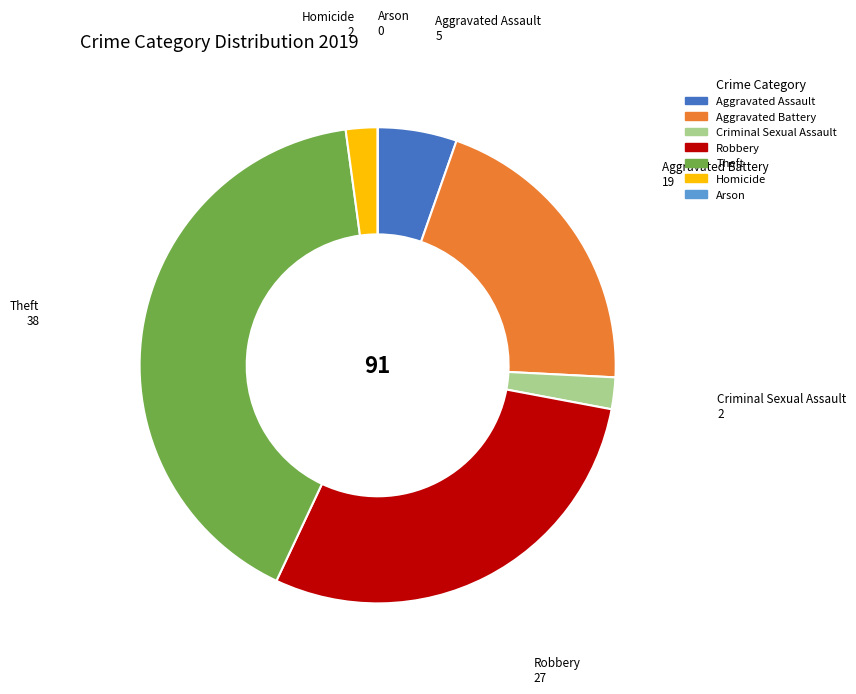

Between Criminal Sexual Assault and Aggravated Battery, which is larger?

Aggravated Battery